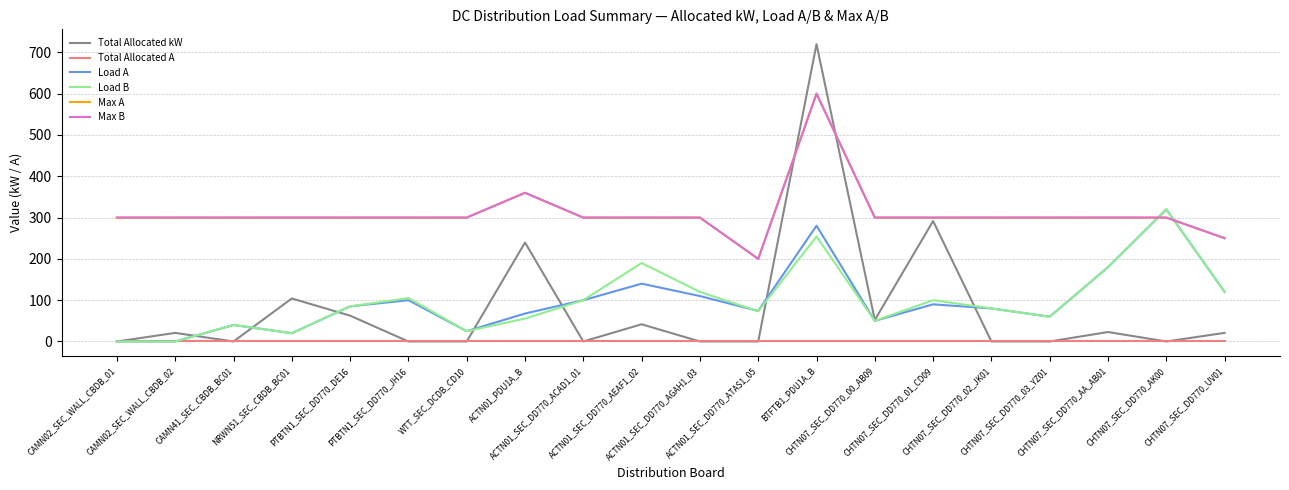

What is the difference between the Load A values at CAMN02_SEC_WALL_CBDB_01 and PTBTN1_SEC_DD770_JH16?

100.0